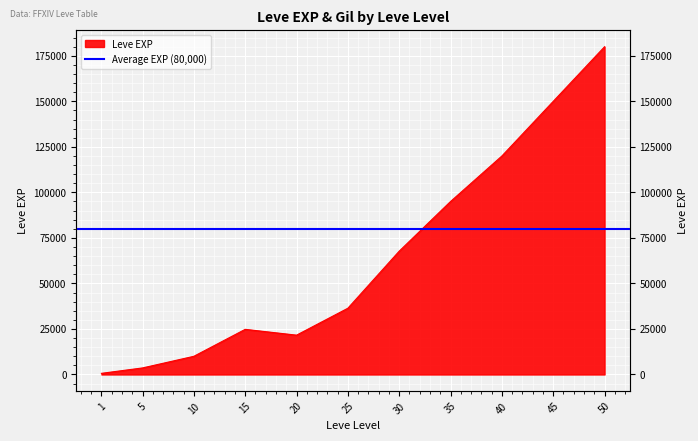

Reading left to right, what are all the values shown in this chart?

630	3600	9990	24790	21600	36390	67730	95000	120000	150000	180000